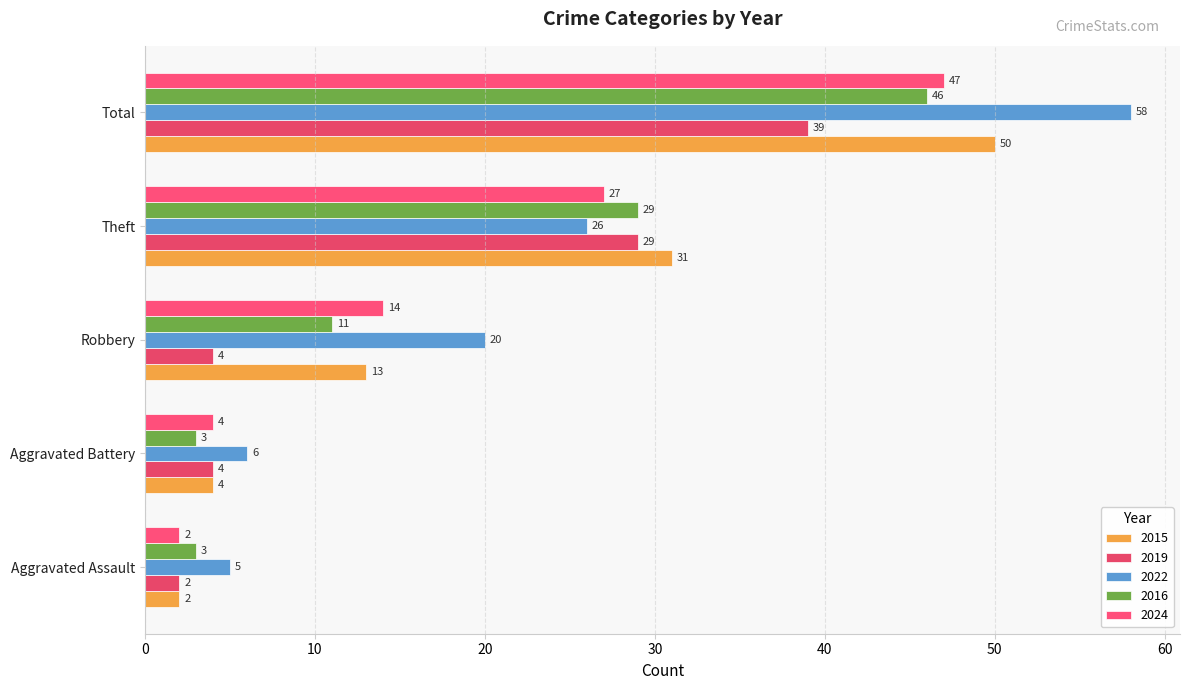

Reading right to left, transcribe all the data shown in this chart.

2015: 50	31	13	4	2
2019: 39	29	4	4	2
2022: 58	26	20	6	5
2016: 46	29	11	3	3
2024: 47	27	14	4	2